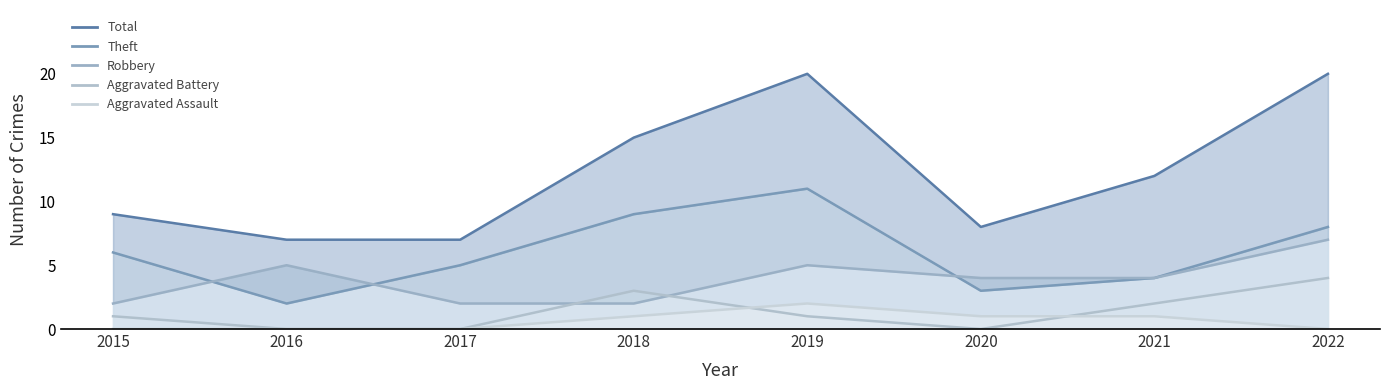

What is the maximum value shown in the chart?

20